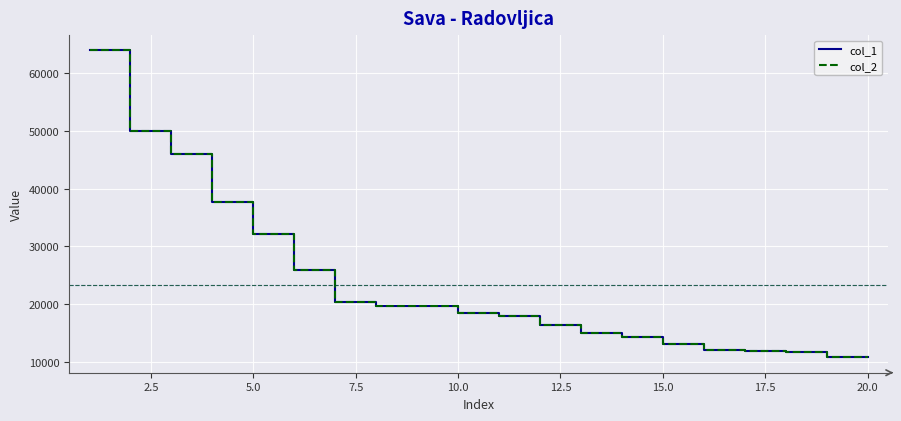

Is this an area chart (filled region under the line)?

No